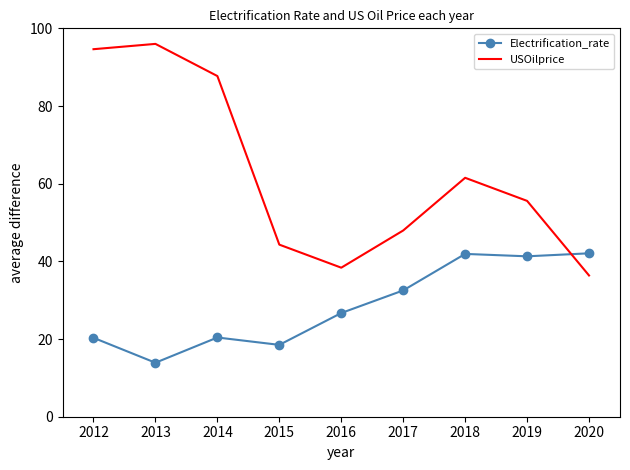

Rank the series at 2012 from lowest to highest value.

Electrification_rate, USOilprice